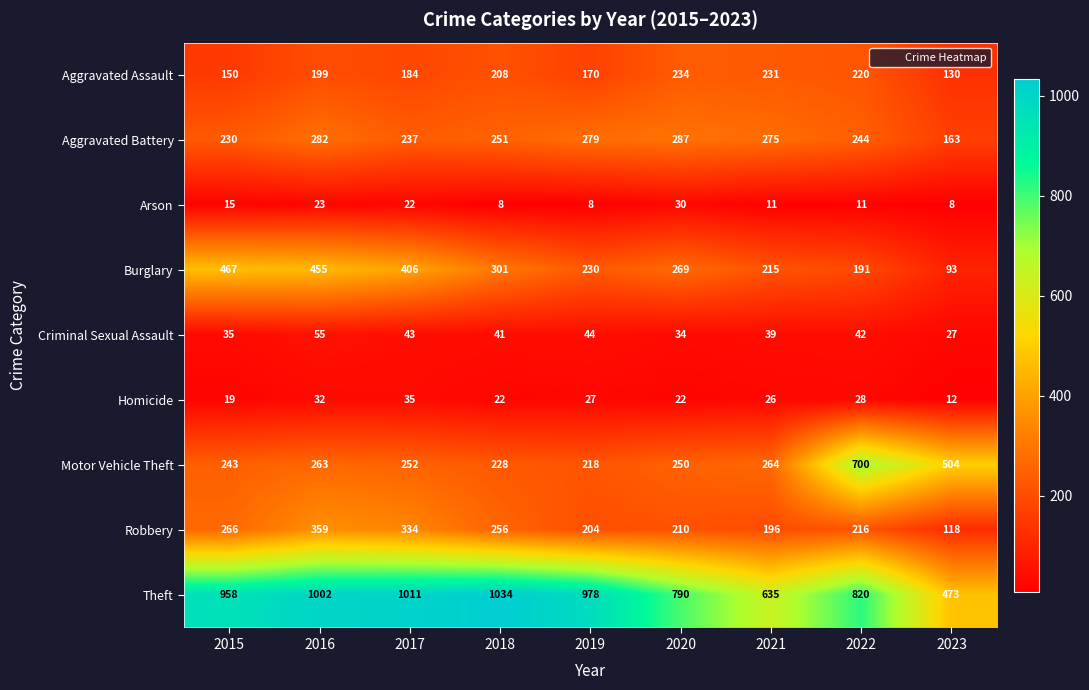

Rank the series at 2016 from lowest to highest value.

Arson, Homicide, Criminal Sexual Assault, Aggravated Assault, Motor Vehicle Theft, Aggravated Battery, Robbery, Burglary, Theft